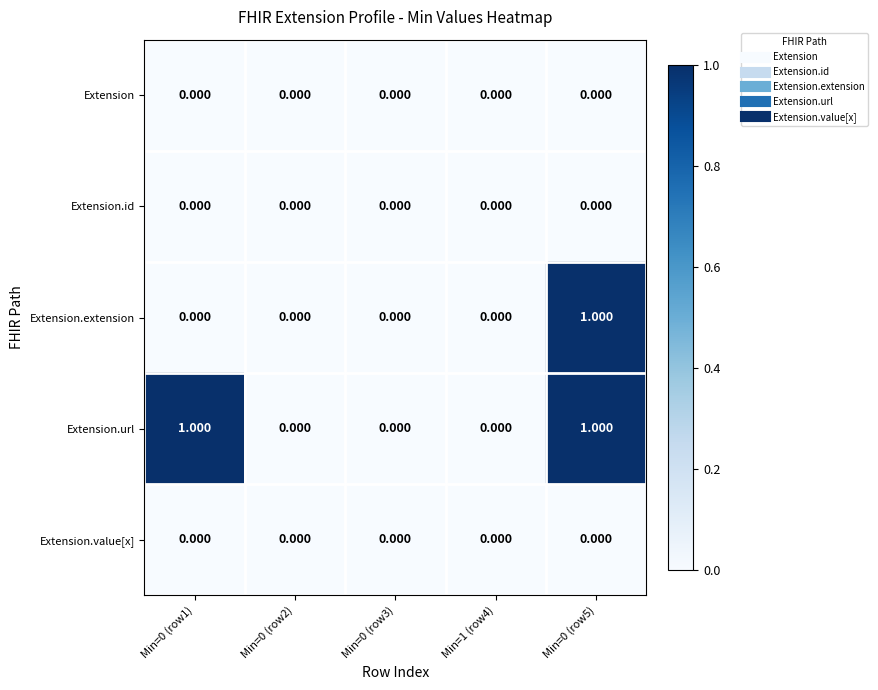

Which series has the largest total across all categories?

Extension.url